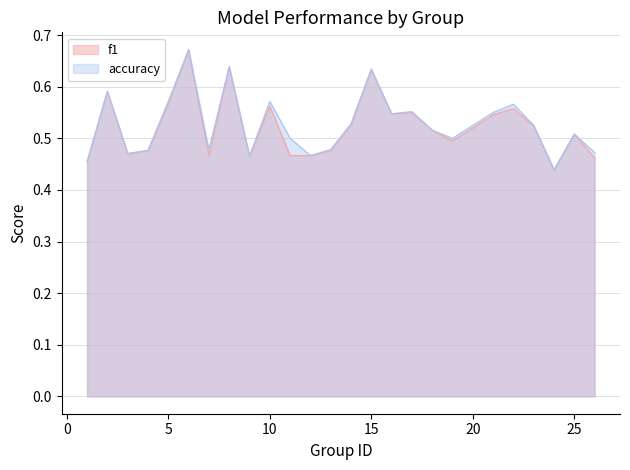

Is it true that f1 equals 1.1 at 15?

False